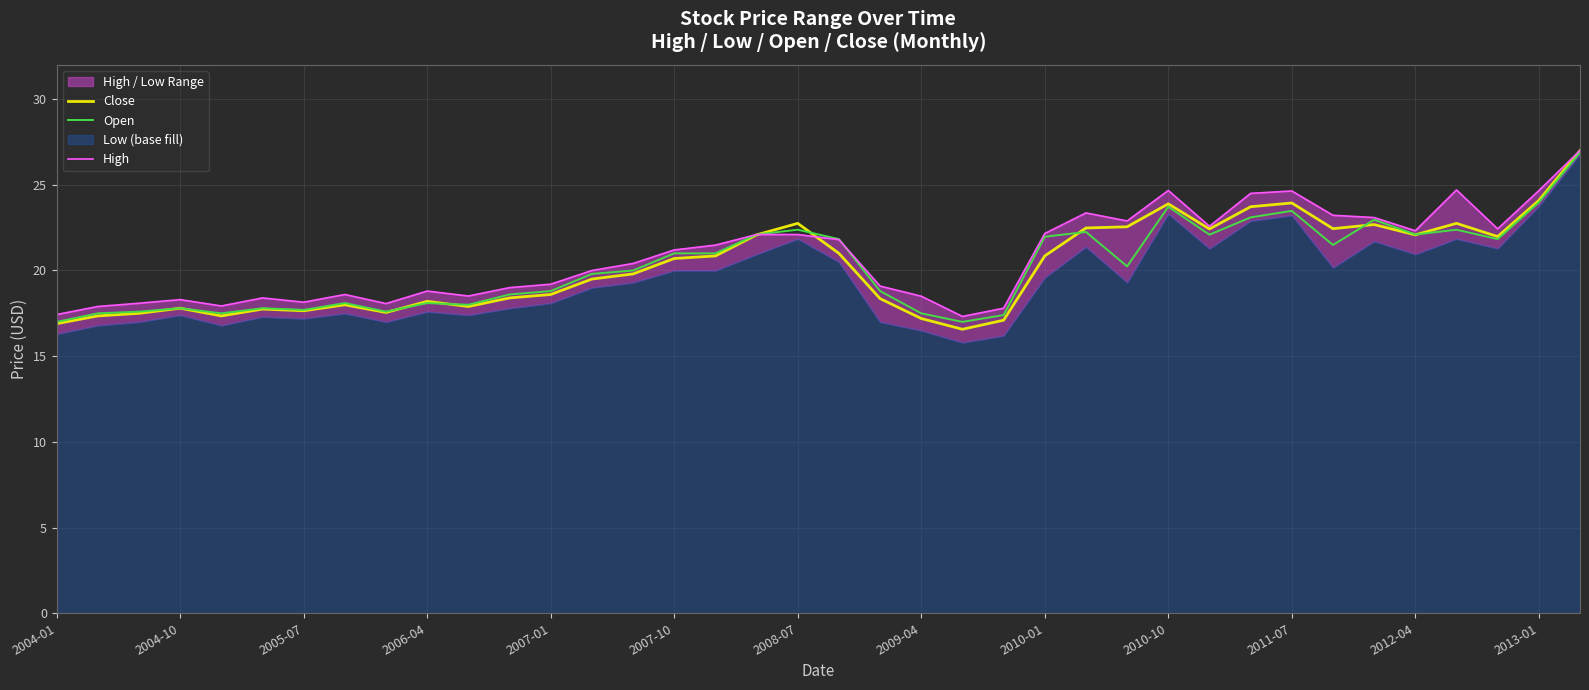

What is the sum of the Open values at 2004-10 and 2005-07?

35.5